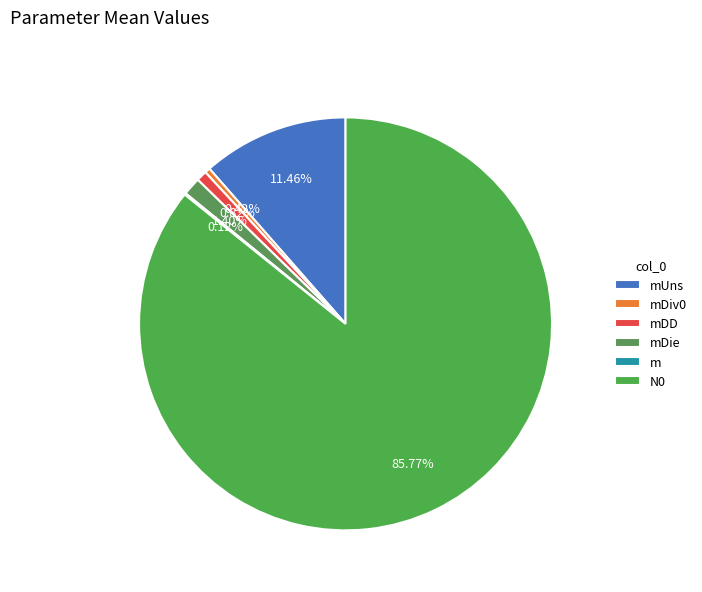

Does mDD represent more than half of the total?

No